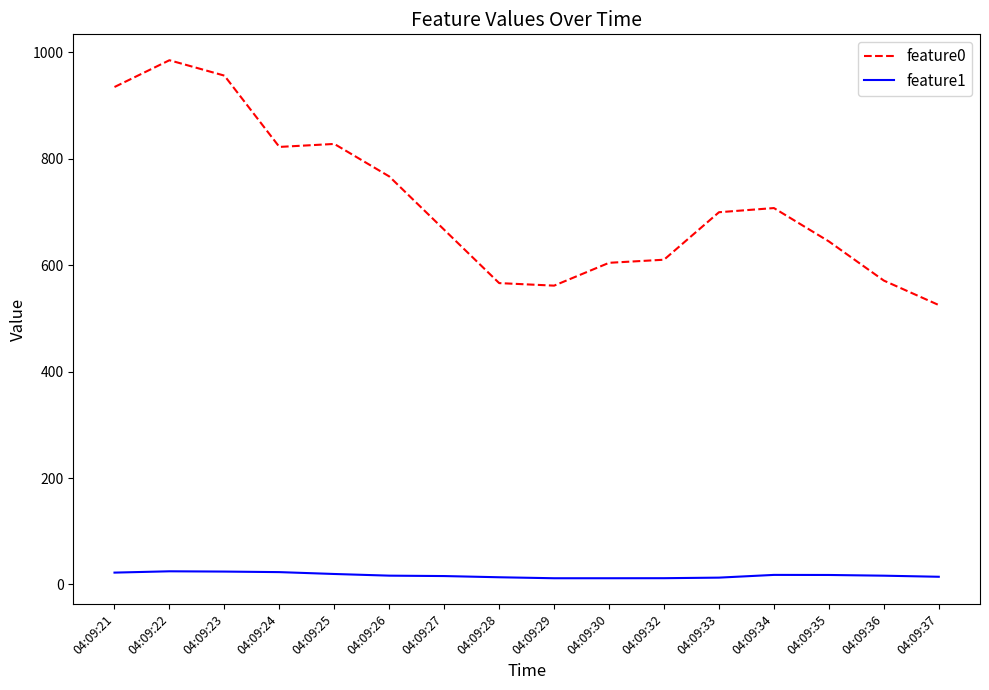

The feature0 series shows 822.0 at 04:09:24. True or false?

True